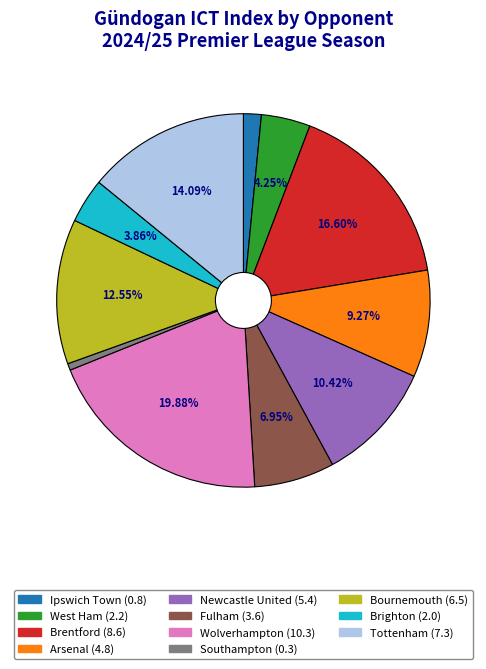

Does Brentford represent more than half of the total?

No